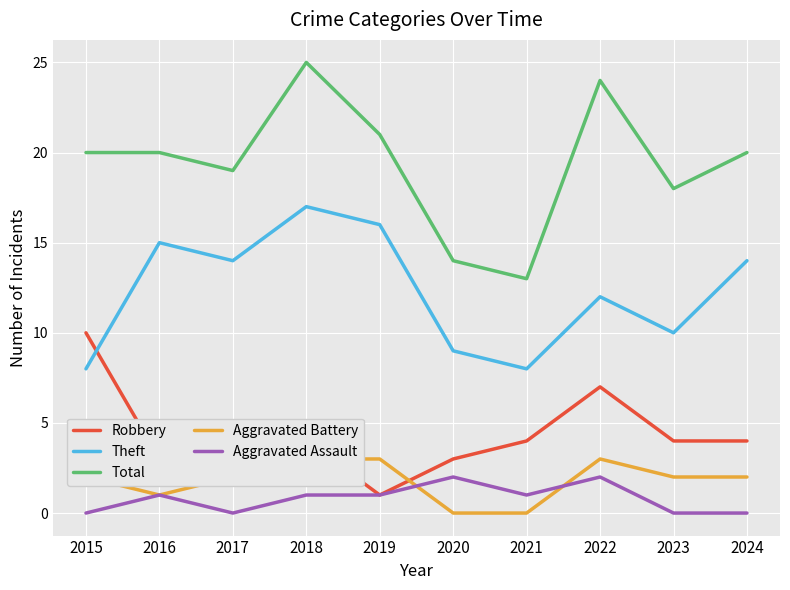

Is it true that Total equals 14 at 2020?

True